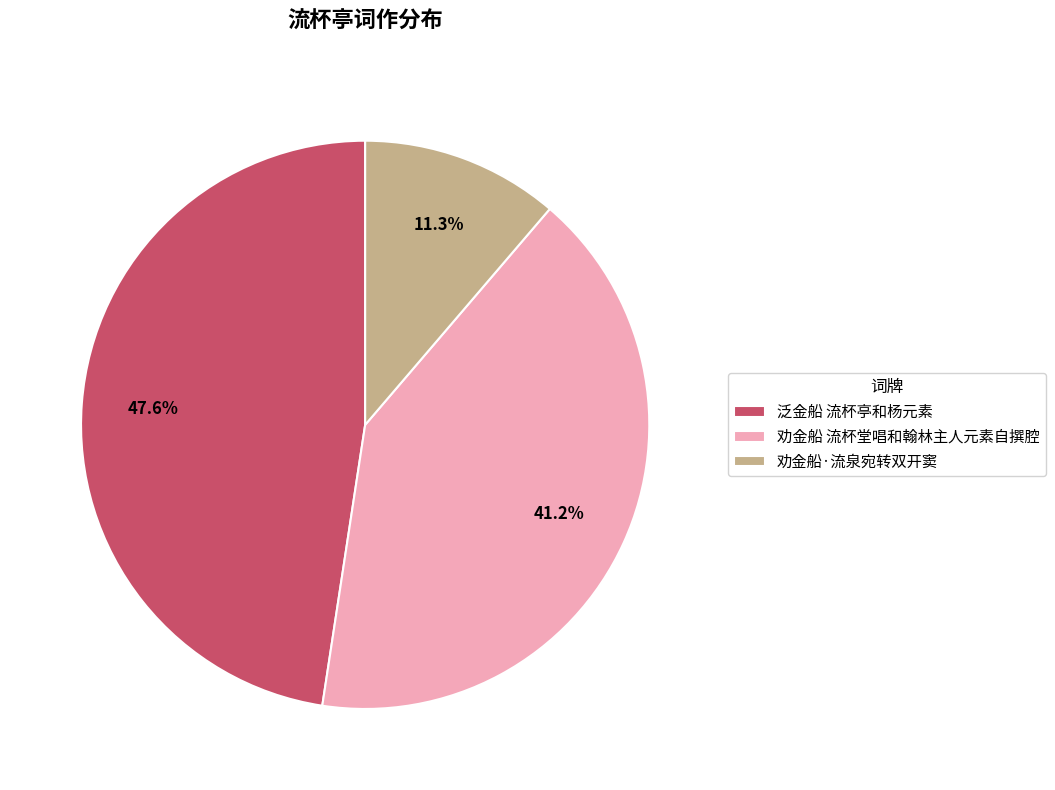

Does 劝金船·流泉宛转双开窦 represent more than half of the total?

No